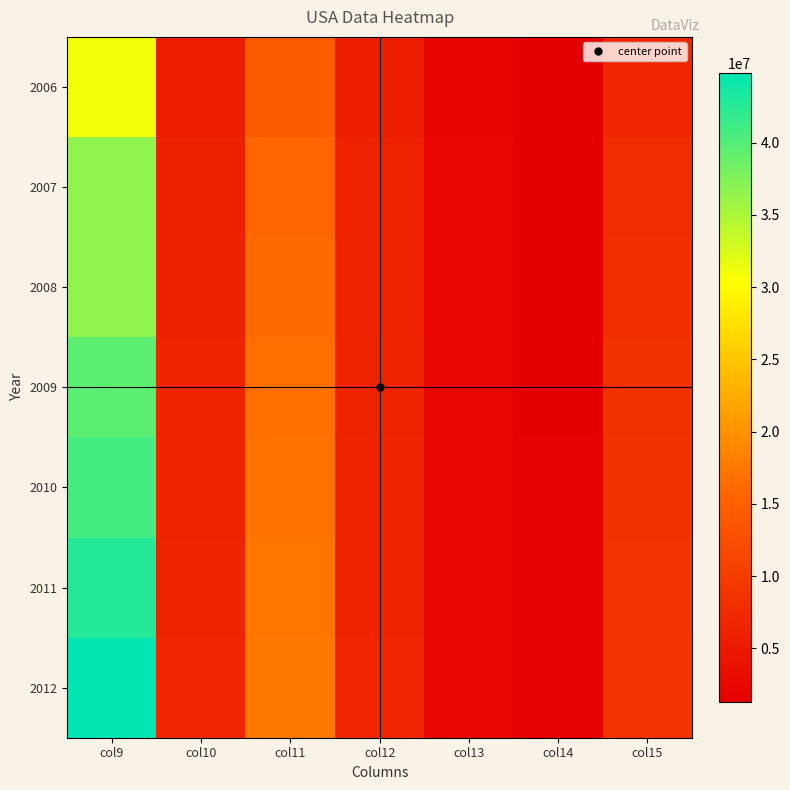

Which series has the largest range (max minus min)?

2012